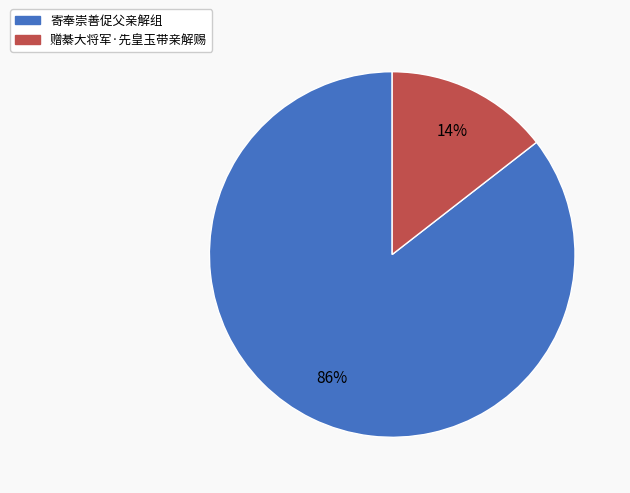

Is it true that 赠綦大将军·先皇玉带亲解赐 is 14% of the pie?

True